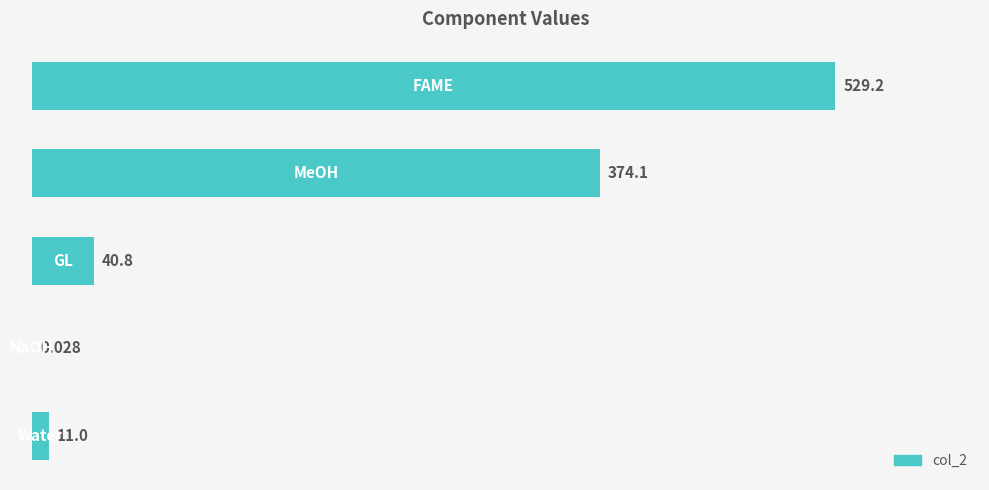

Rank the categories by value from highest to lowest.

0, 1, 2, 4, 3